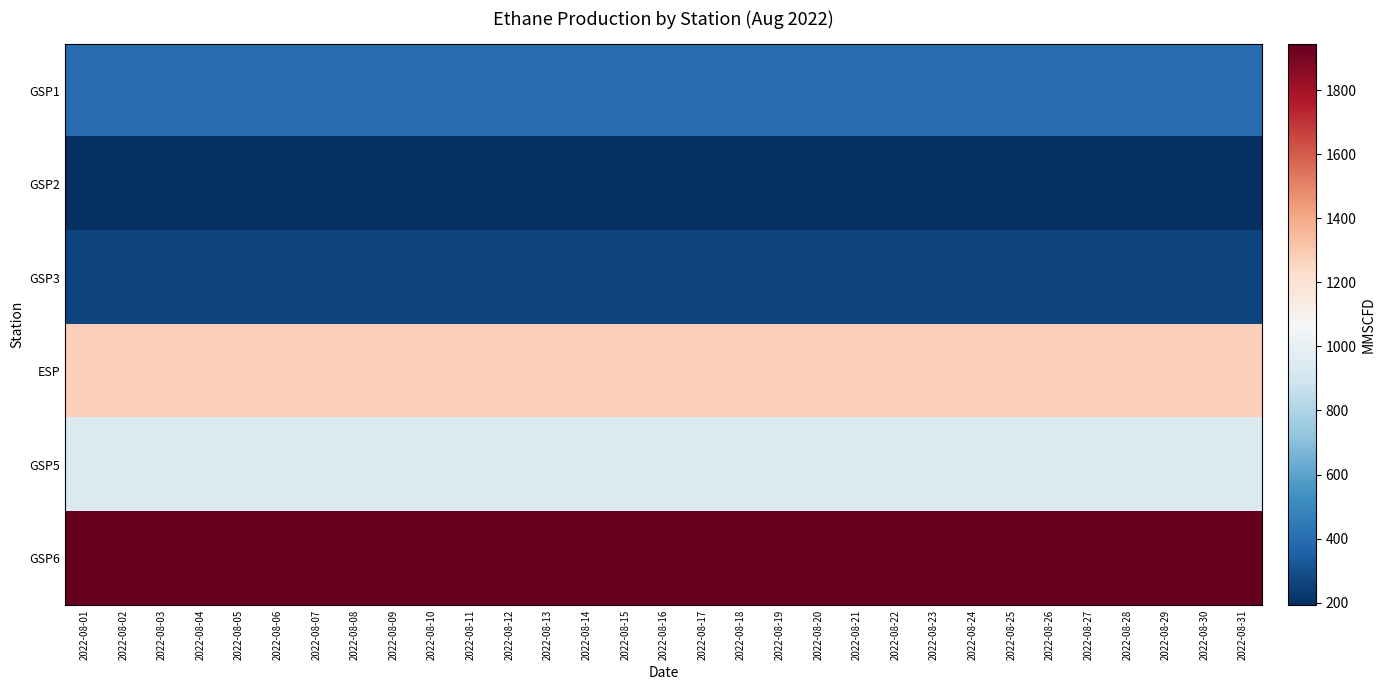

Rank the series at 2022-08-03 from lowest to highest value.

GSP2, GSP3, GSP1, GSP5, ESP, GSP6